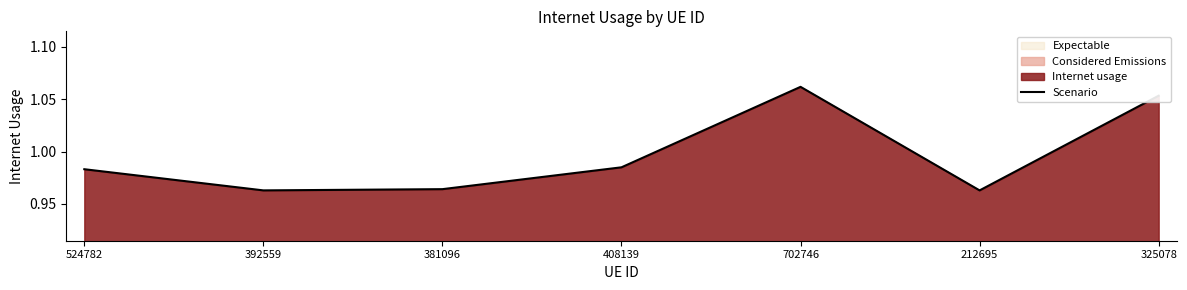

Does the chart display data point markers on the line(s)?

No